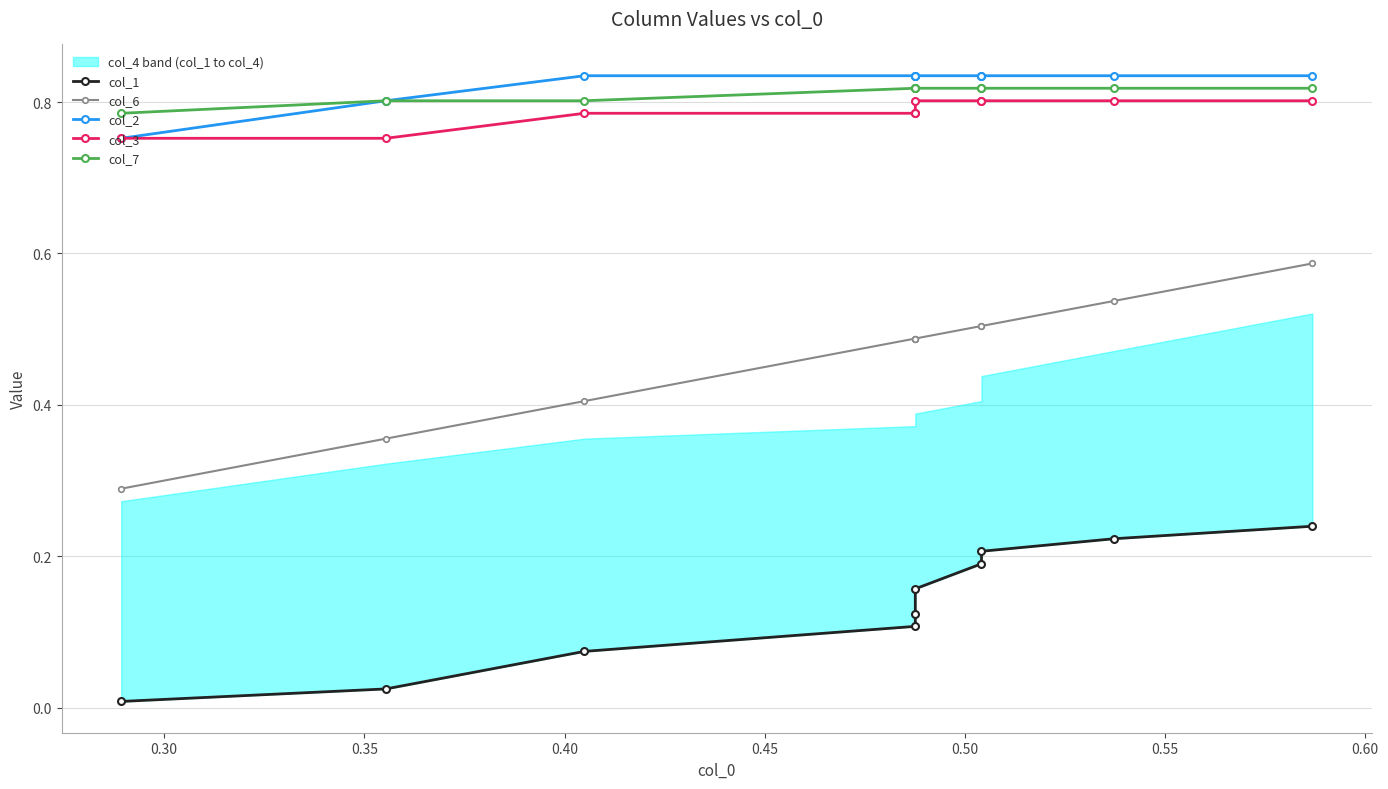

The col_3 series shows 0.8 at 0.45. True or false?

True